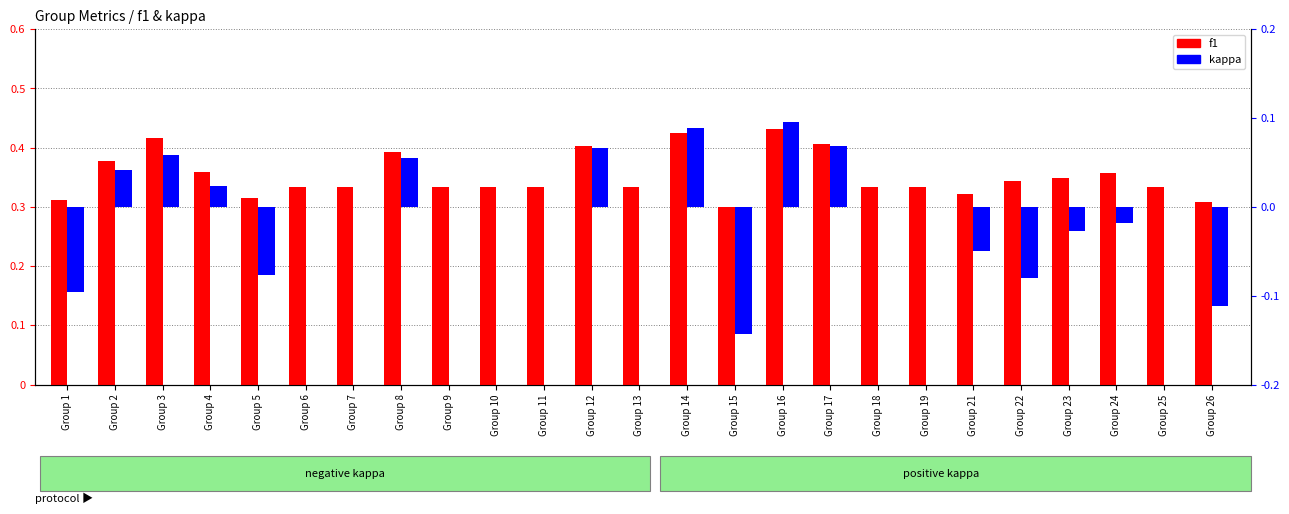

Which series has the largest range (max minus min)?

kappa